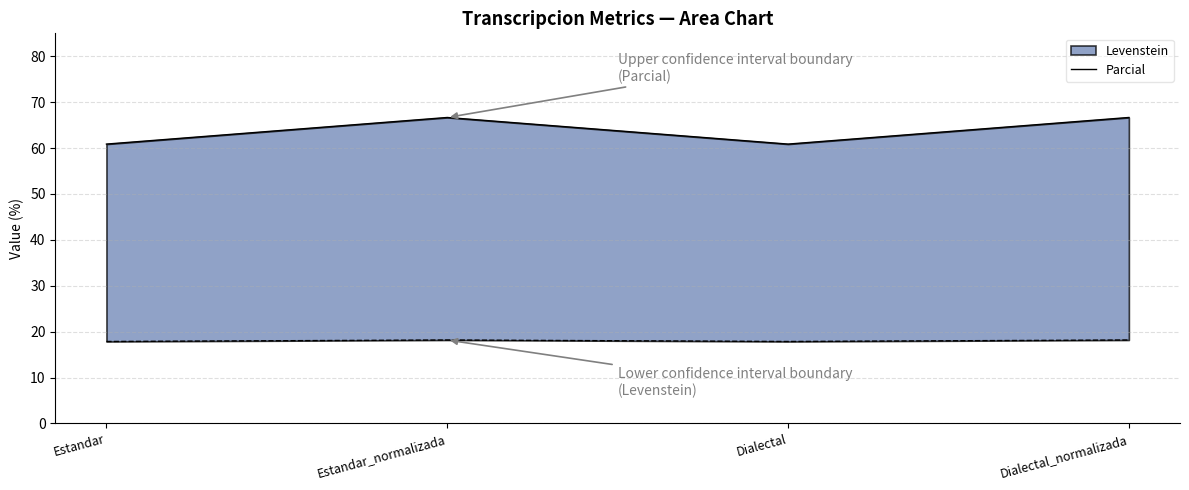

Is it true that the value at Dialectal is 60.9?

True